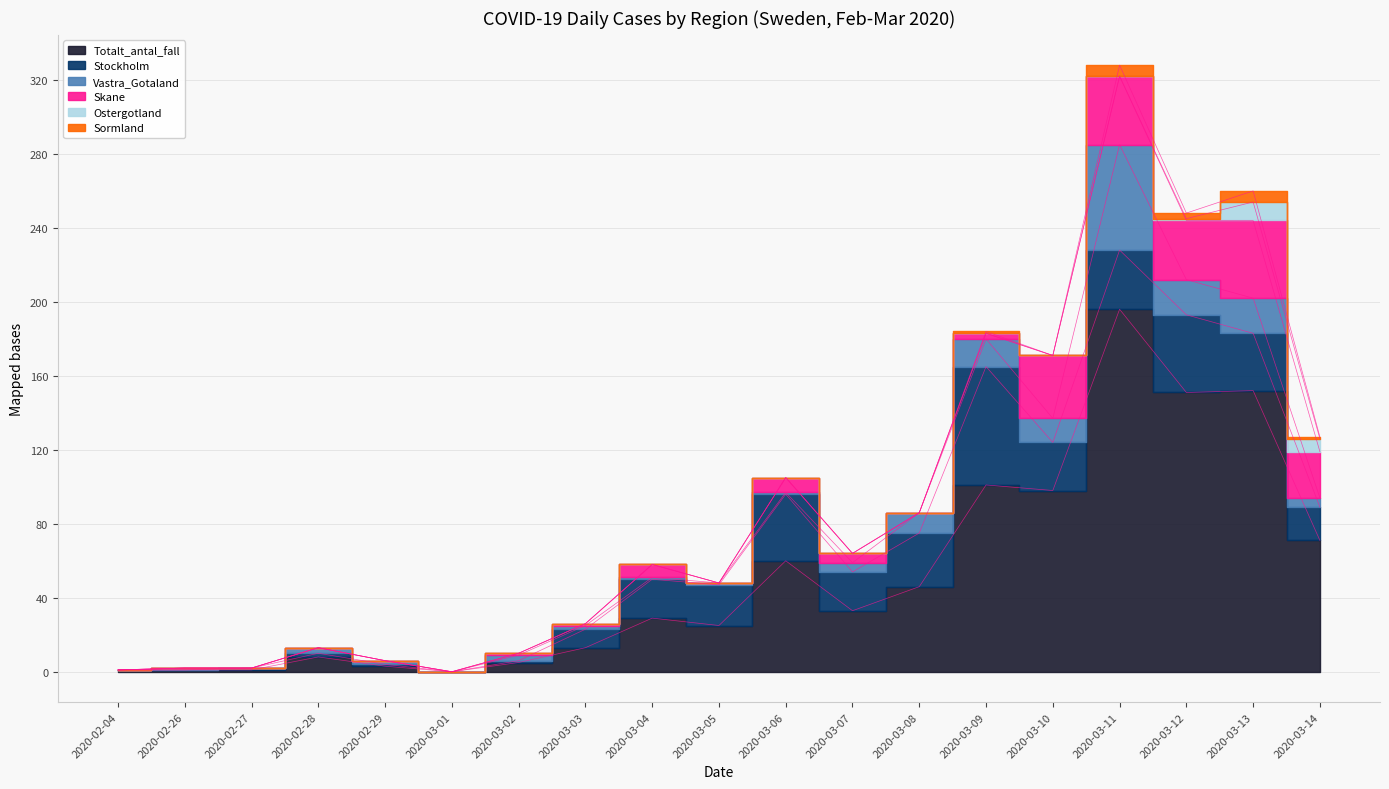

Which series has the largest total across all categories?

Totalt_antal_fall